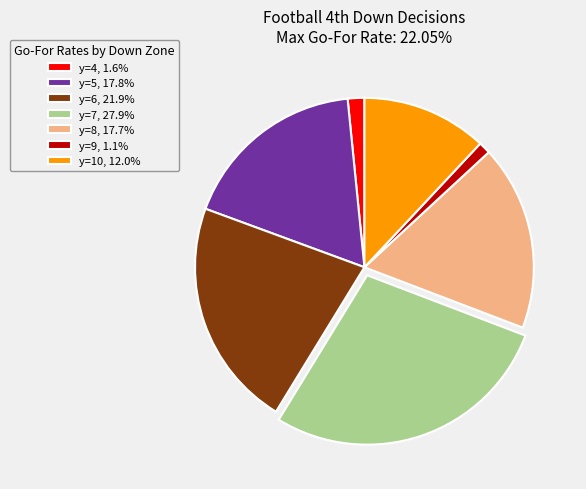

Count the number of slices in the pie.

7